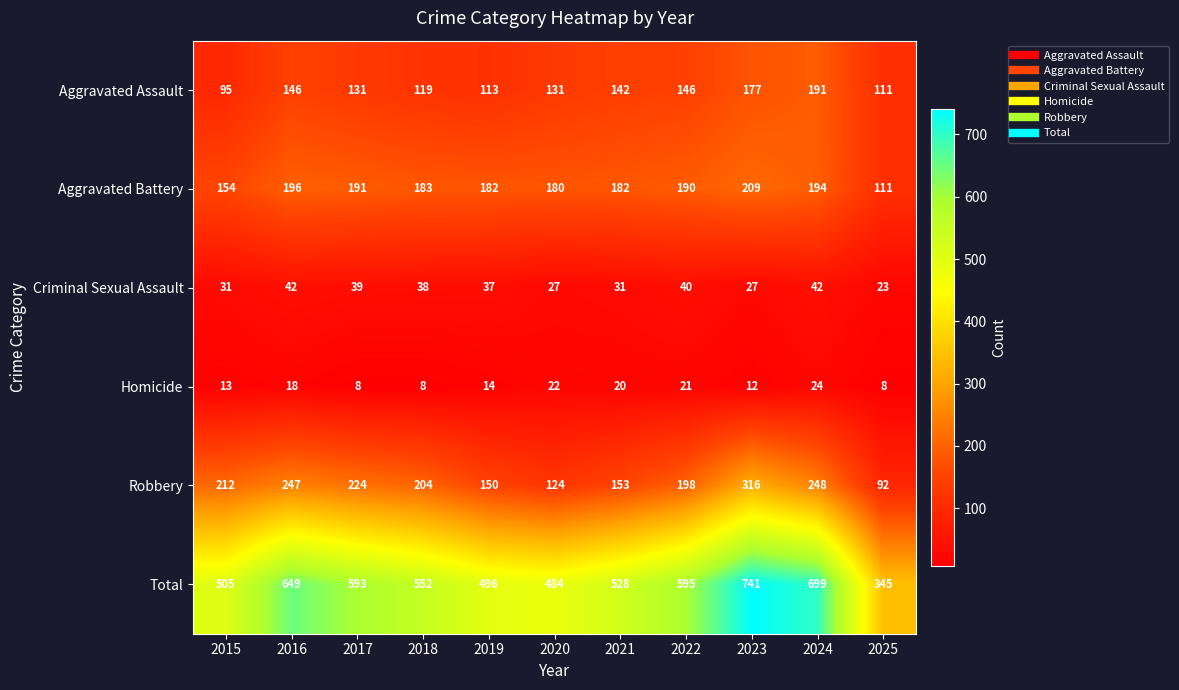

The Robbery series shows 261 at 2021. True or false?

False